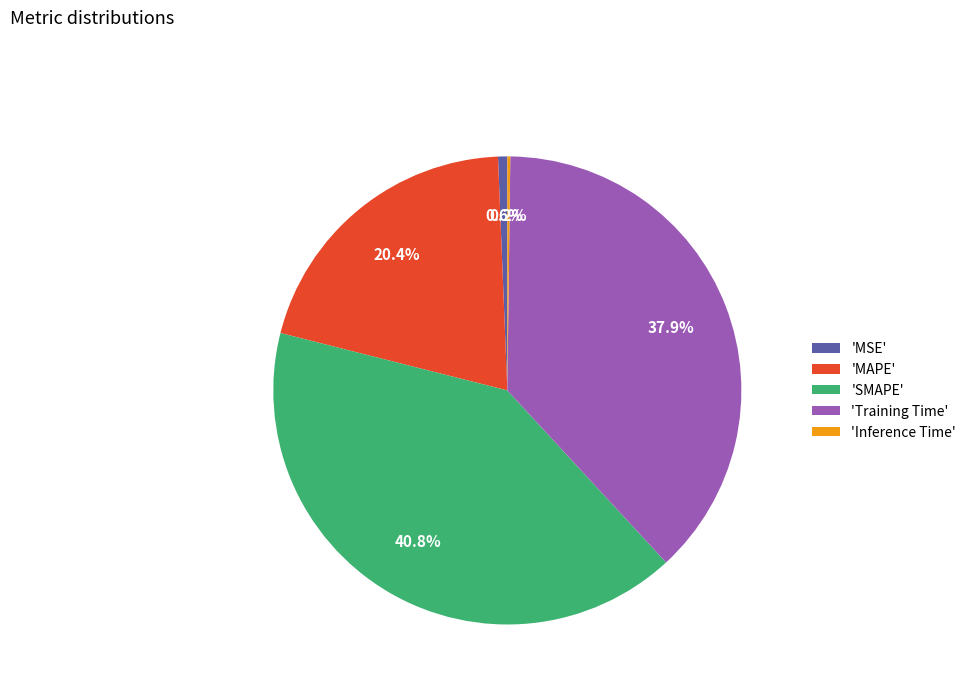

Combined, do 'Training Time' and 'MSE' account for over 50%?

No